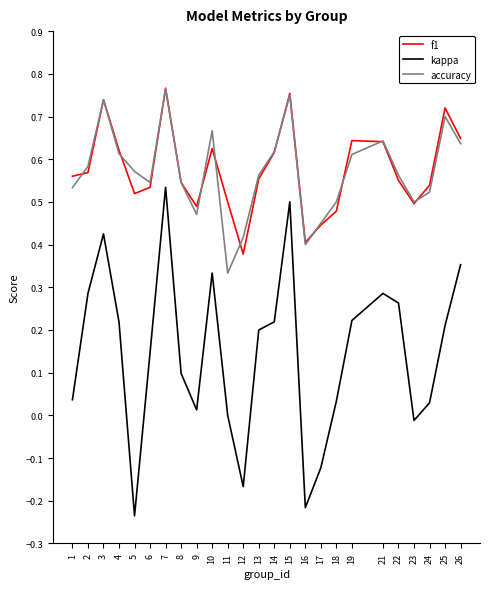

True or false: kappa and accuracy cross at least once.

False